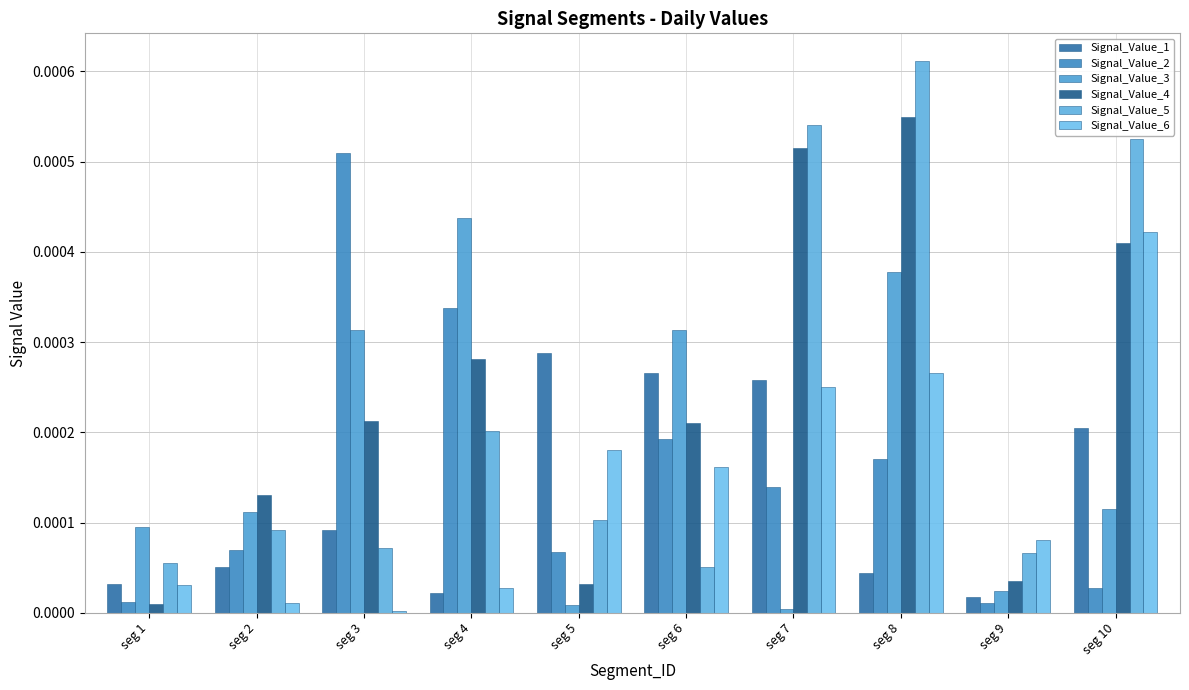

True or false: Signal_Value_2 has a value of 0.0 at seg 3.

True